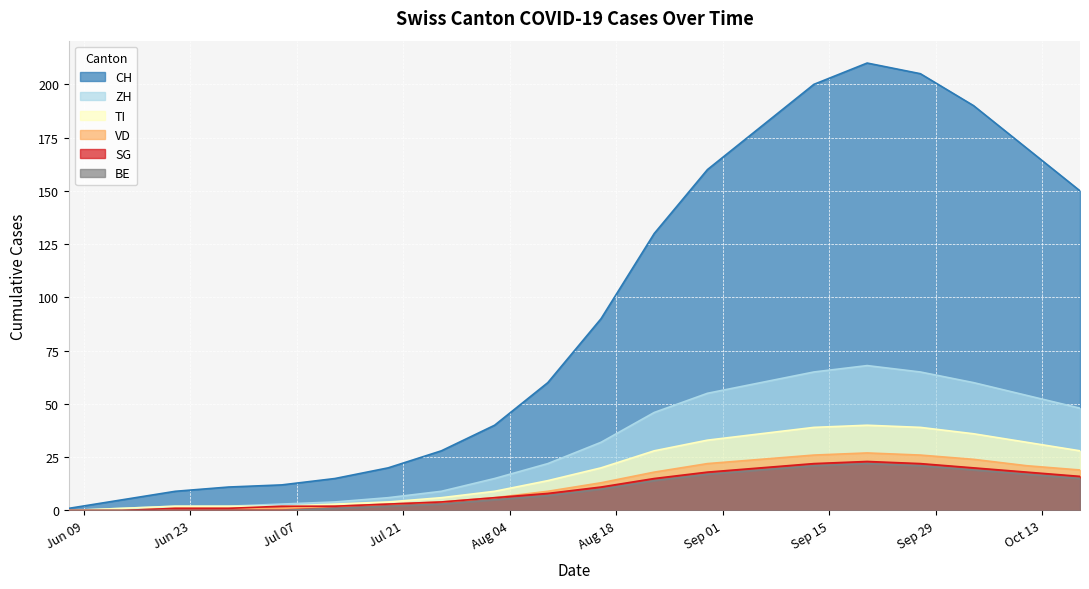

What is the value of the ZH point at the 5th from the left?

3